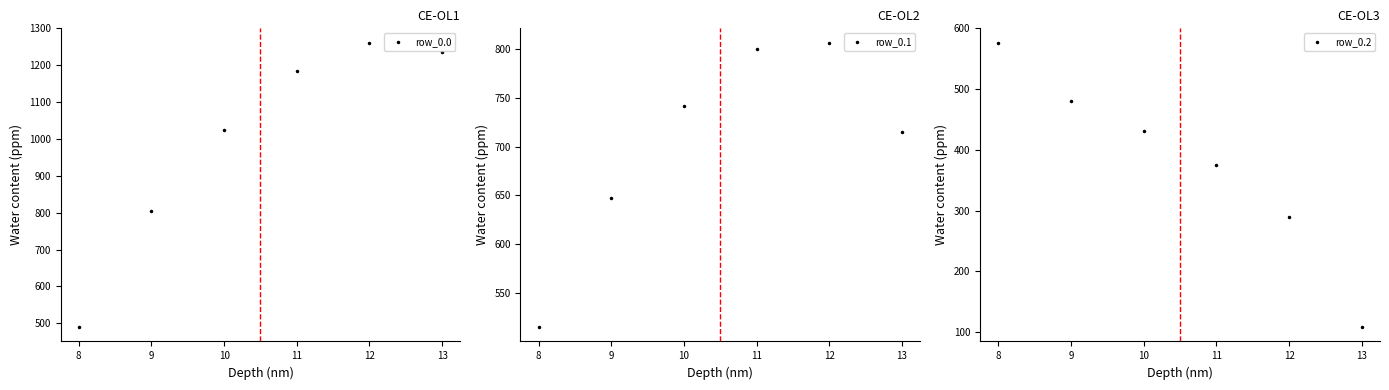

The row_0.1 series shows 425.5 at 13. True or false?

False